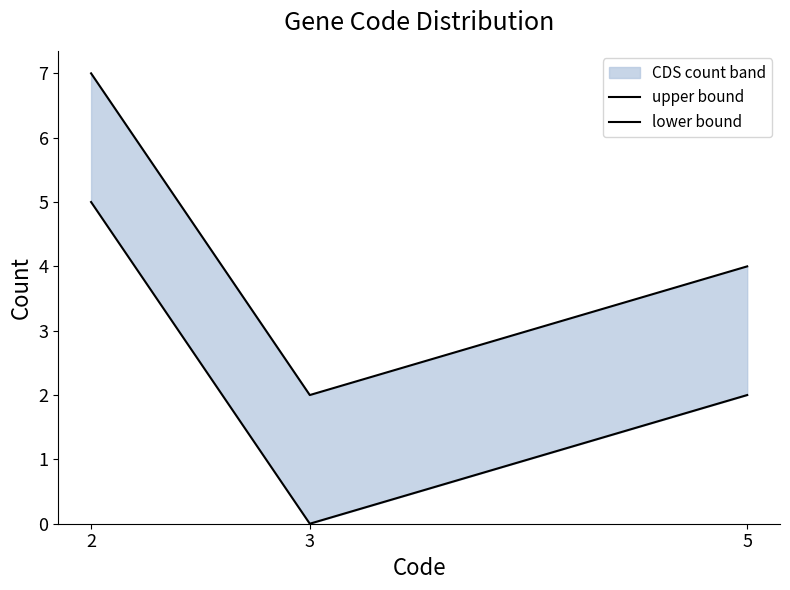

What is the difference between the lower bound values at 3 and 2?

5